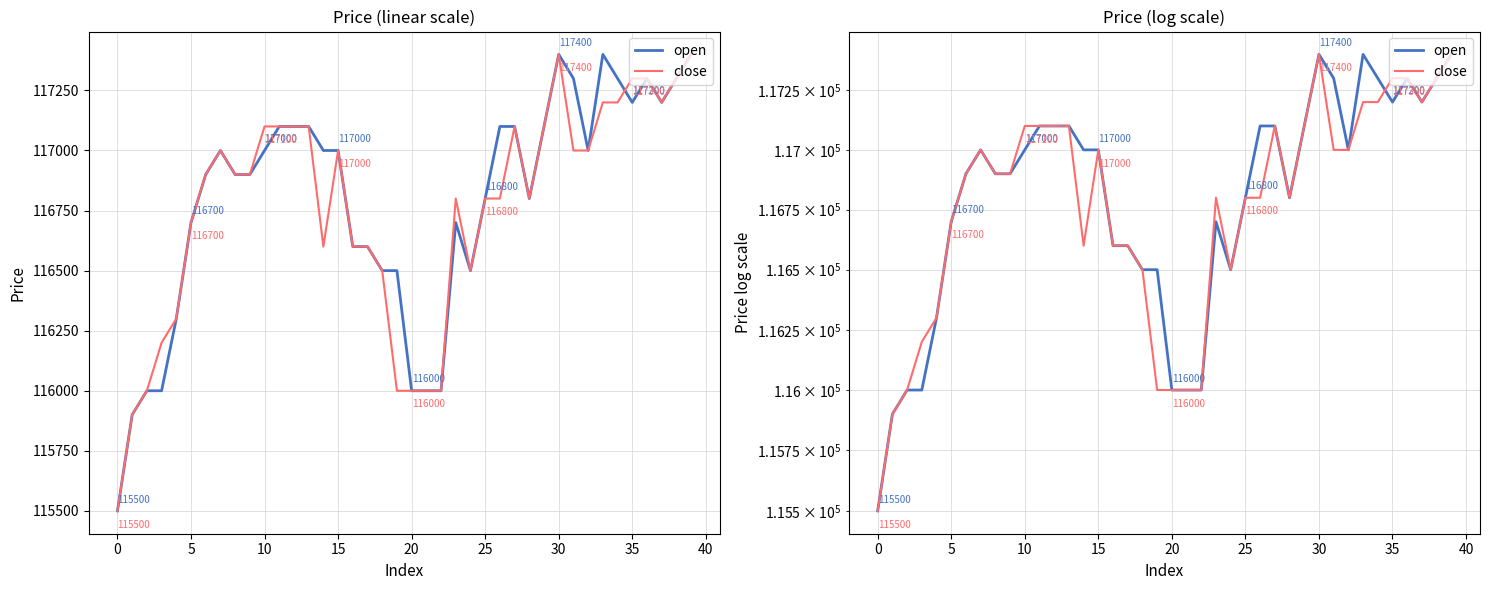

Rank the series at 28 from highest to lowest value.

open, close